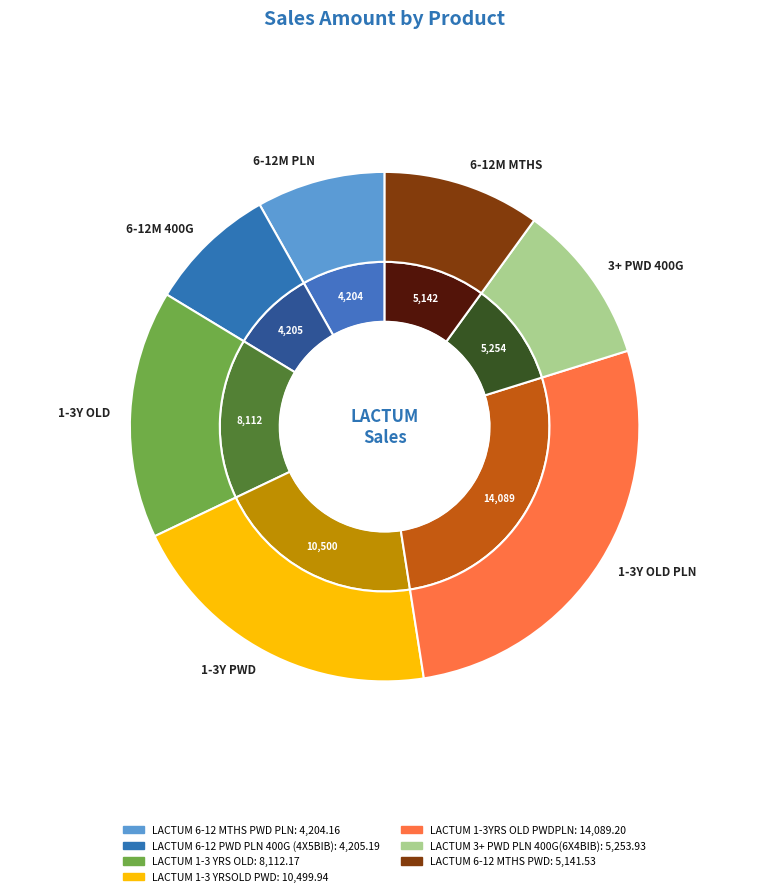

To the nearest percent, what percentage of the pie is LACTUM 6-12 MTHS PWD PLN?

8%